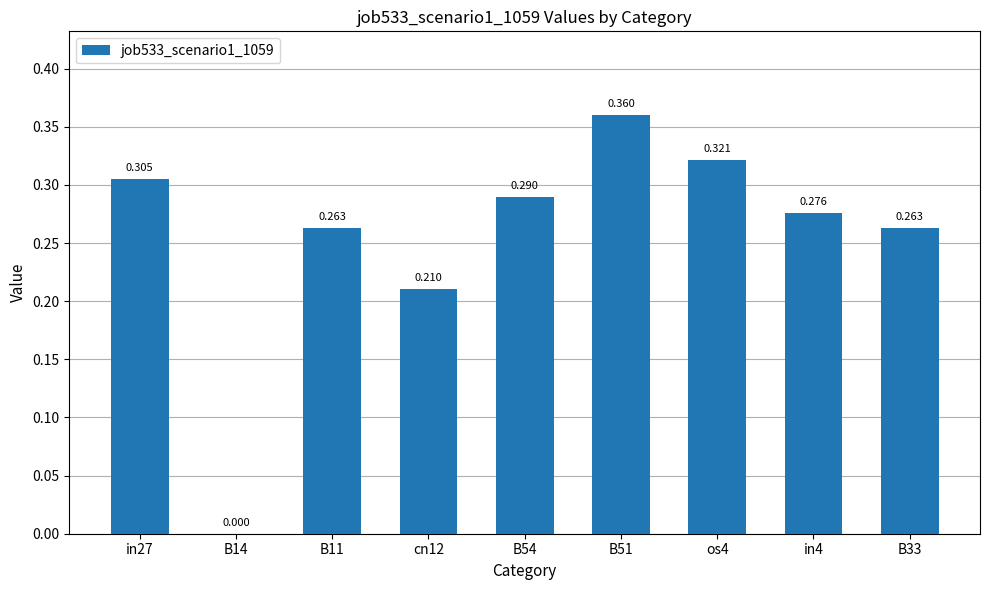

Count the number of categories in the chart.

9